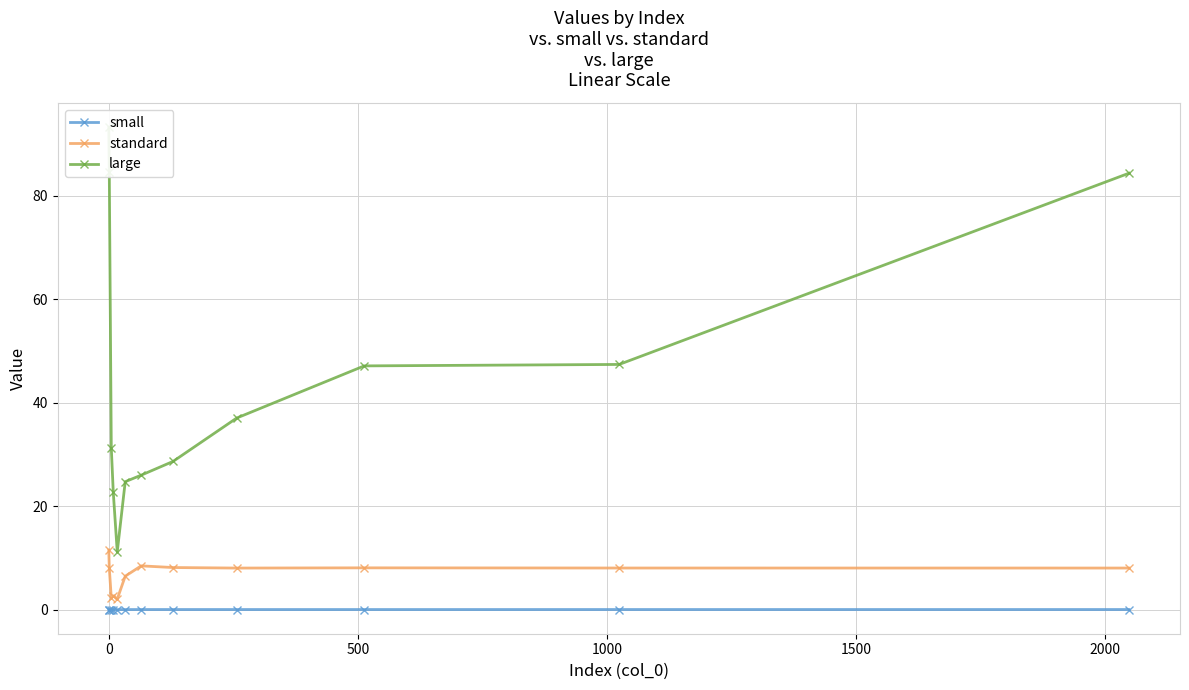

How many lines are shown in the chart?

3